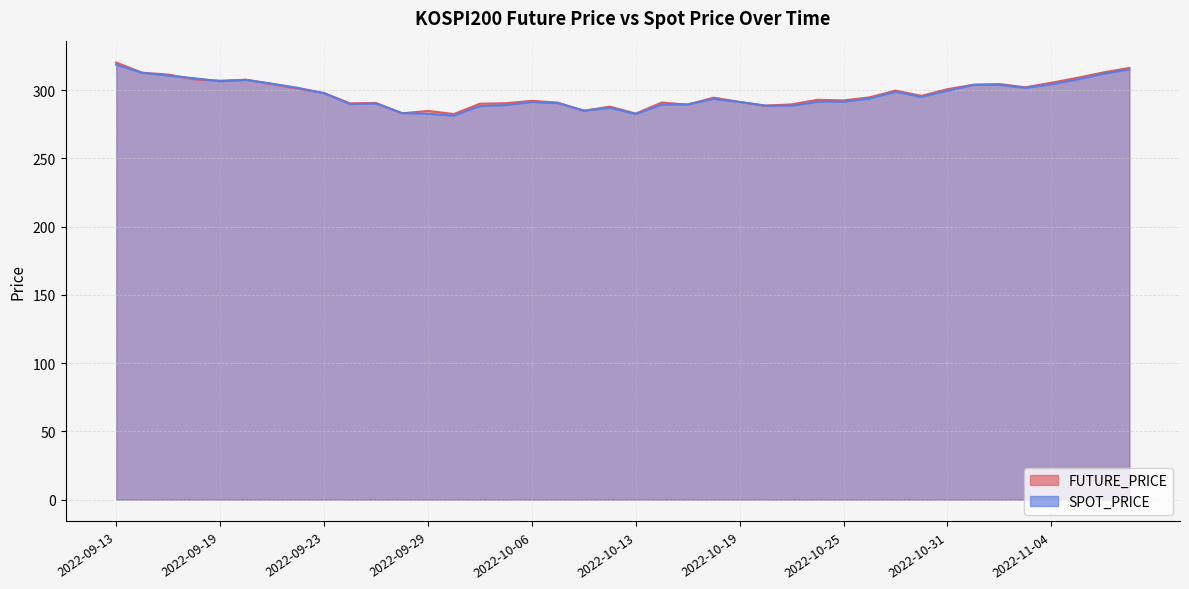

What is the sum of the FUTURE_PRICE values at 2022-09-28 and 2022-10-31?

583.7